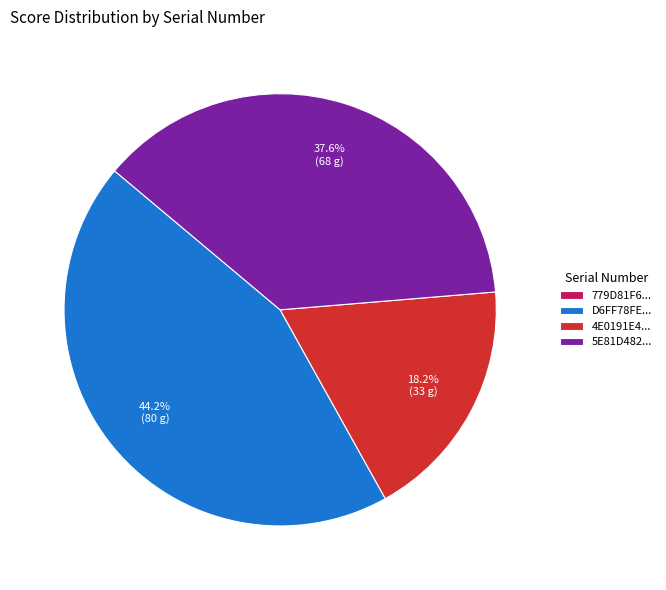

Does any single category account for the majority?

No